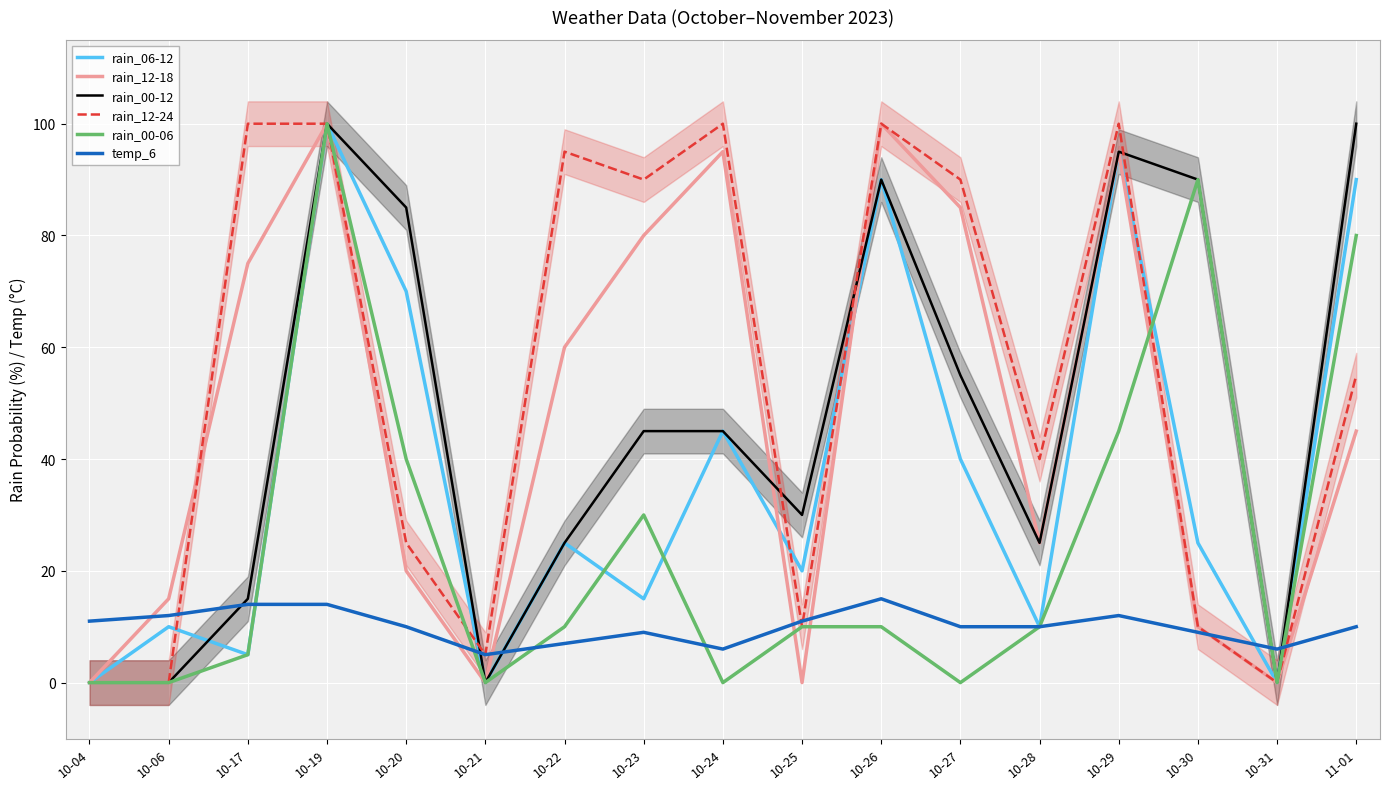

At which category is the sum across all series the highest?

10-19